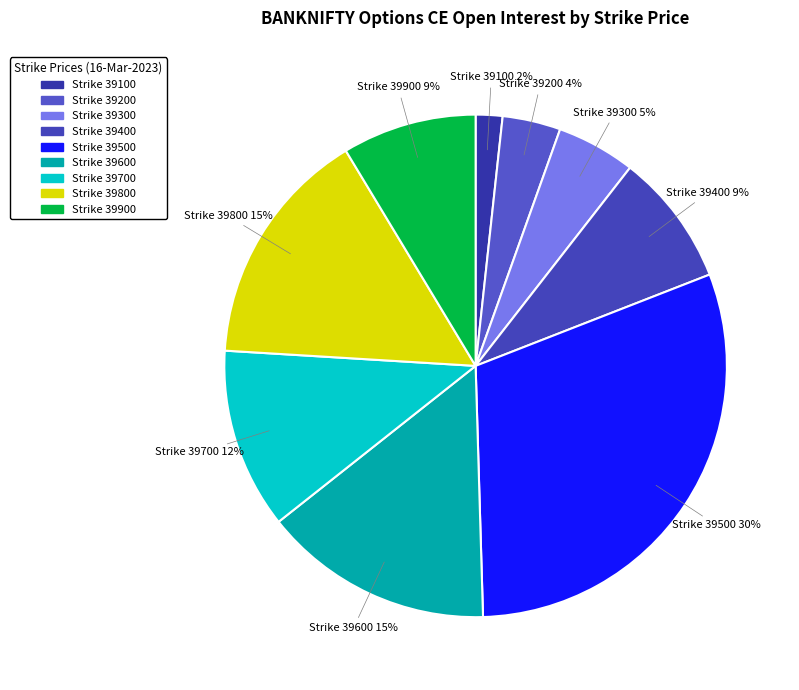

How many segments does this pie chart have?

9